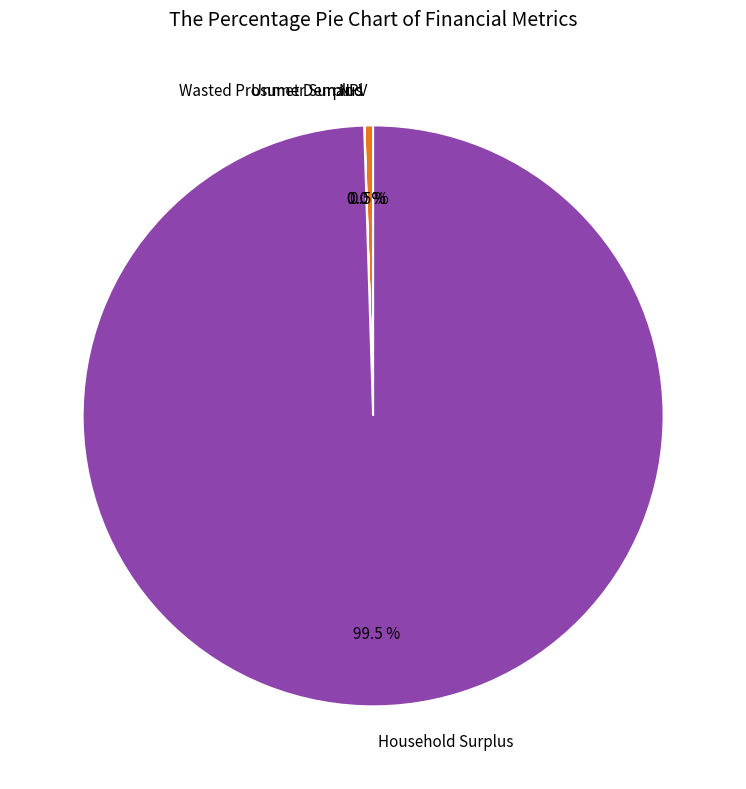

Which category has the biggest portion of the pie?

Household Surplus